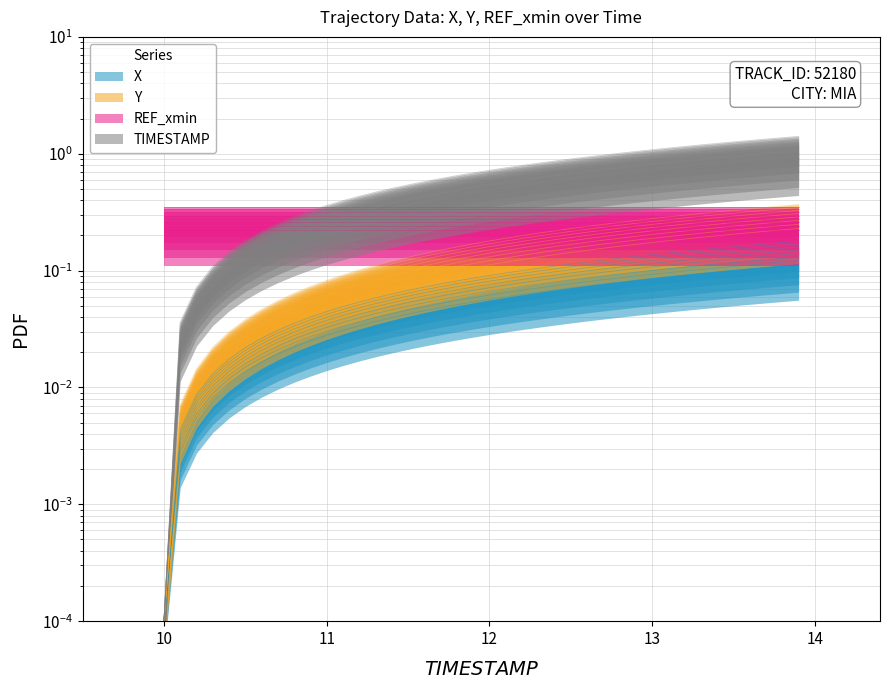

True or false: X and TIMESTAMP intersect in this chart.

False